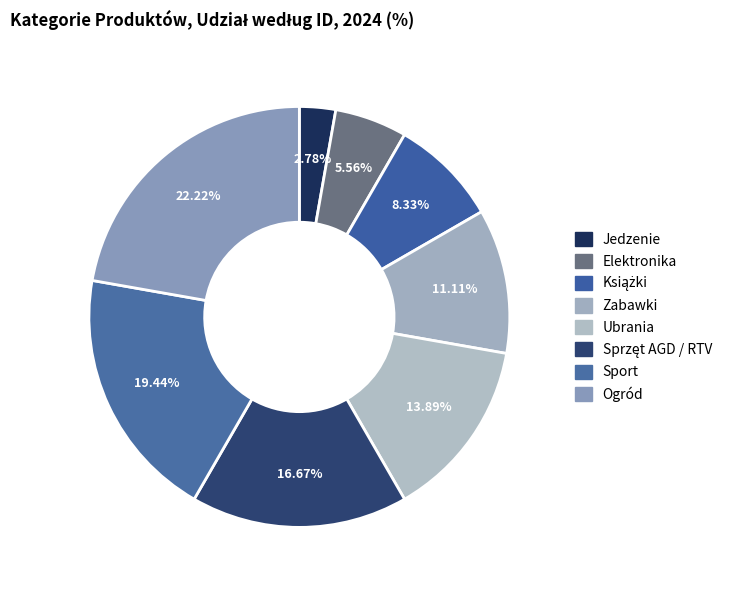

The Elektronika slice represents 6% of the pie. True or false?

True